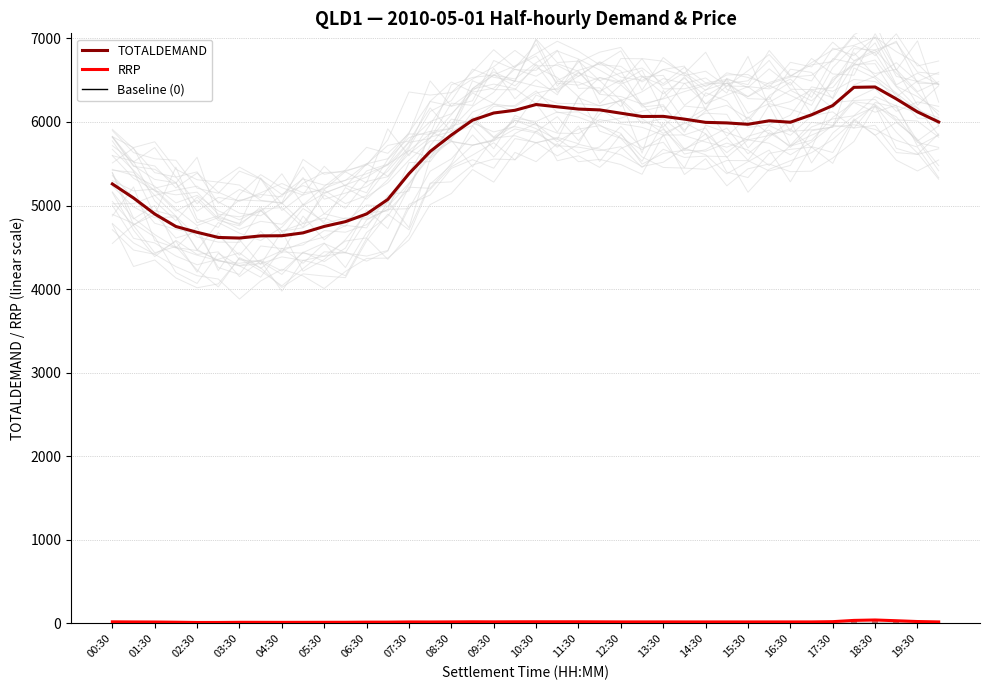

Where does the RRP series first go above 18?

00:30